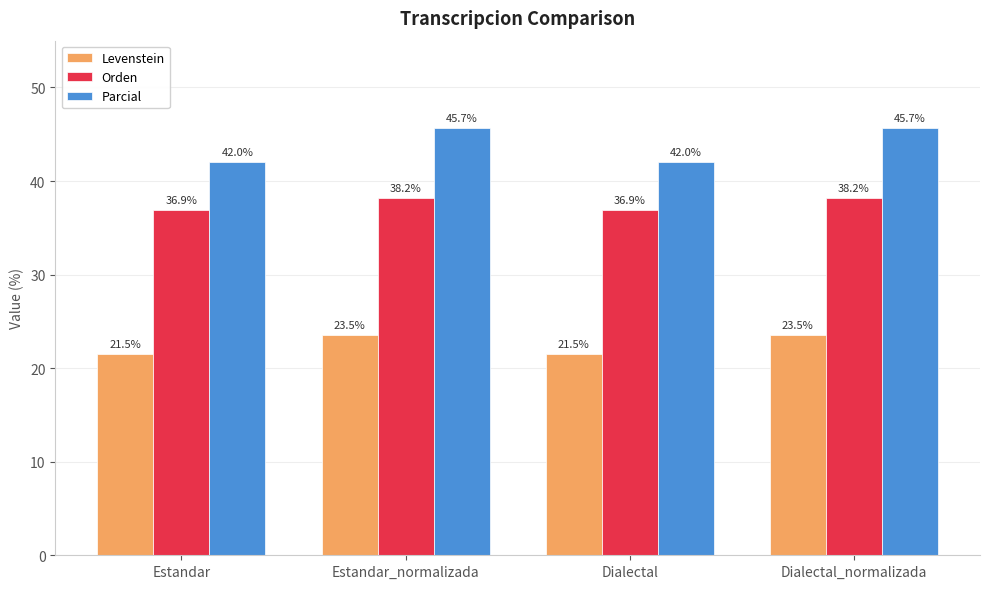

How many values in the Levenstein series exceed 23?

2